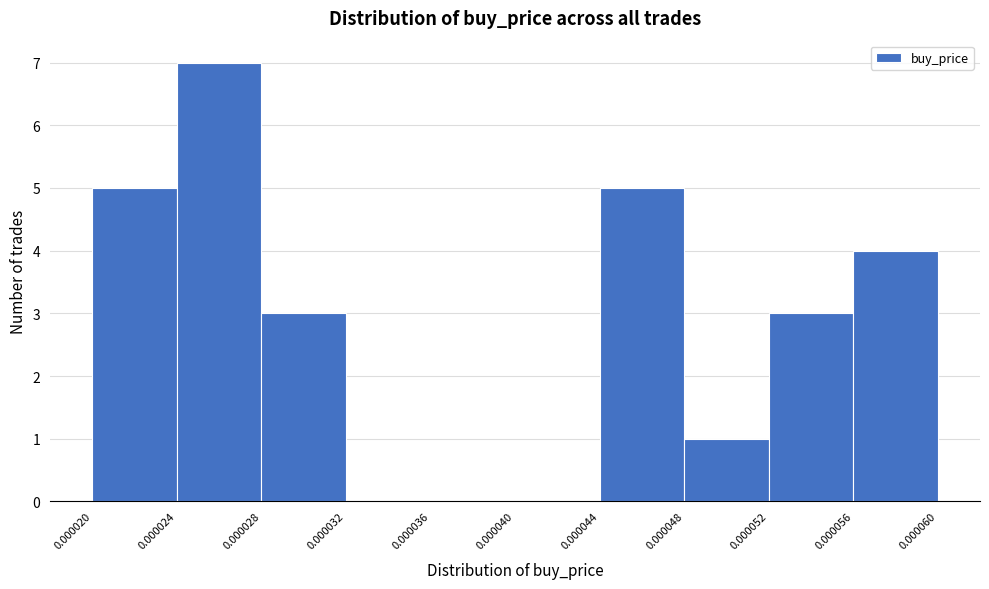

Over which range of the x-axis is the bar tallest?

0.000024 to 0.000028